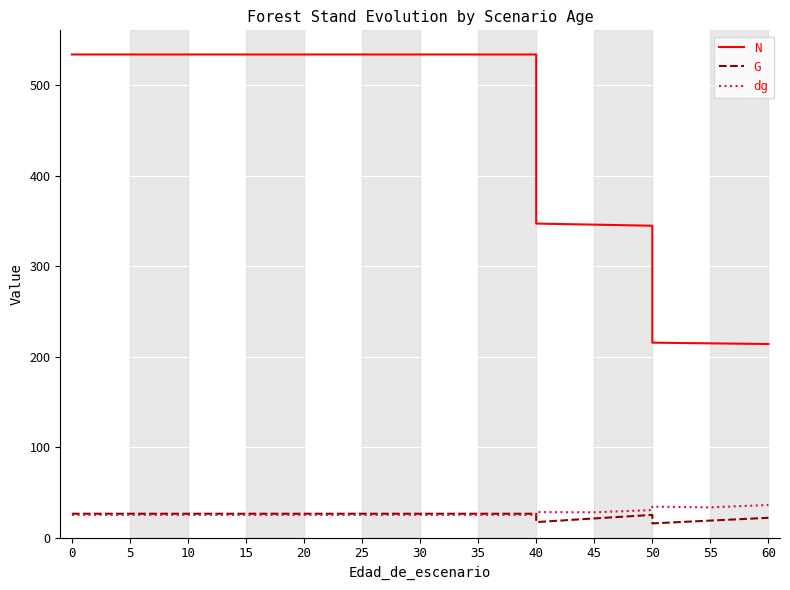

Rank the series at 10 from highest to lowest value.

N, G, dg